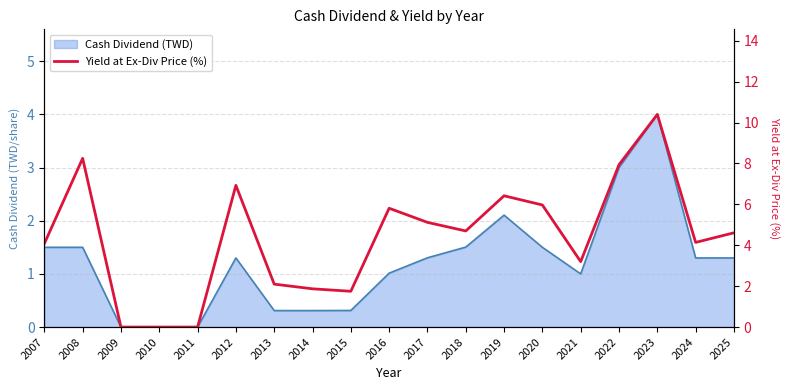

True or false: there are more than 1 points higher than both neighbors.

True